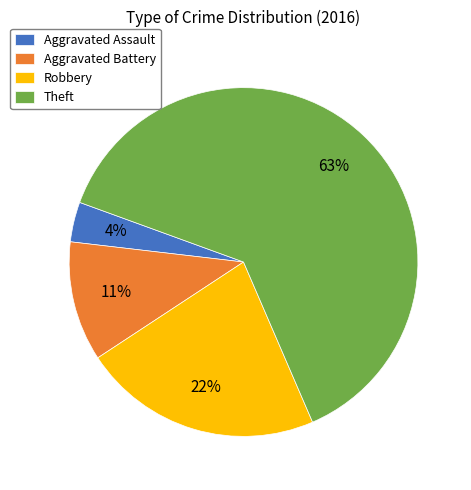

What is the ratio of the value at Robbery to the value at Aggravated Battery?

2.0